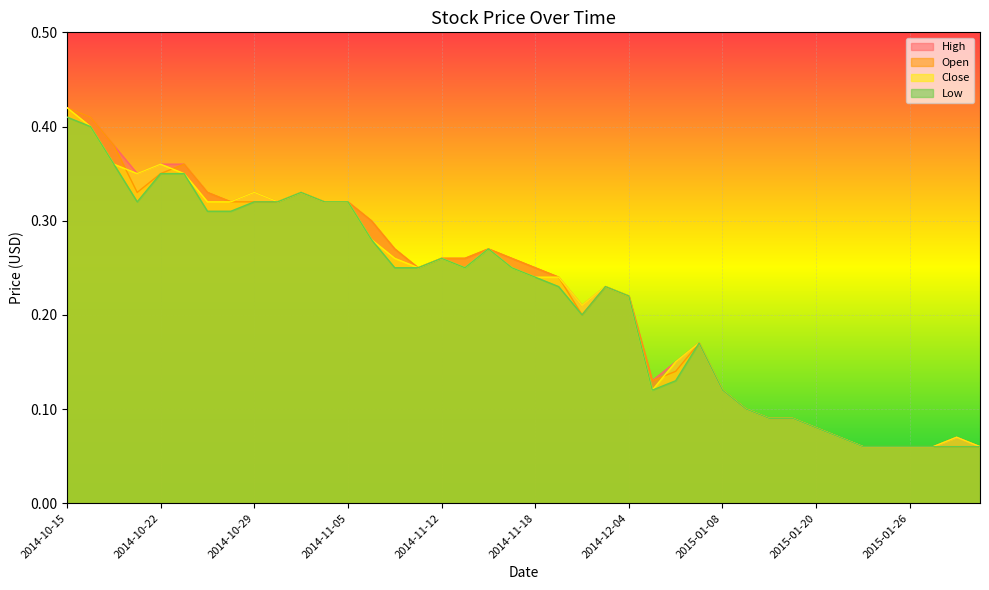

Which series has the largest total across all categories?

High